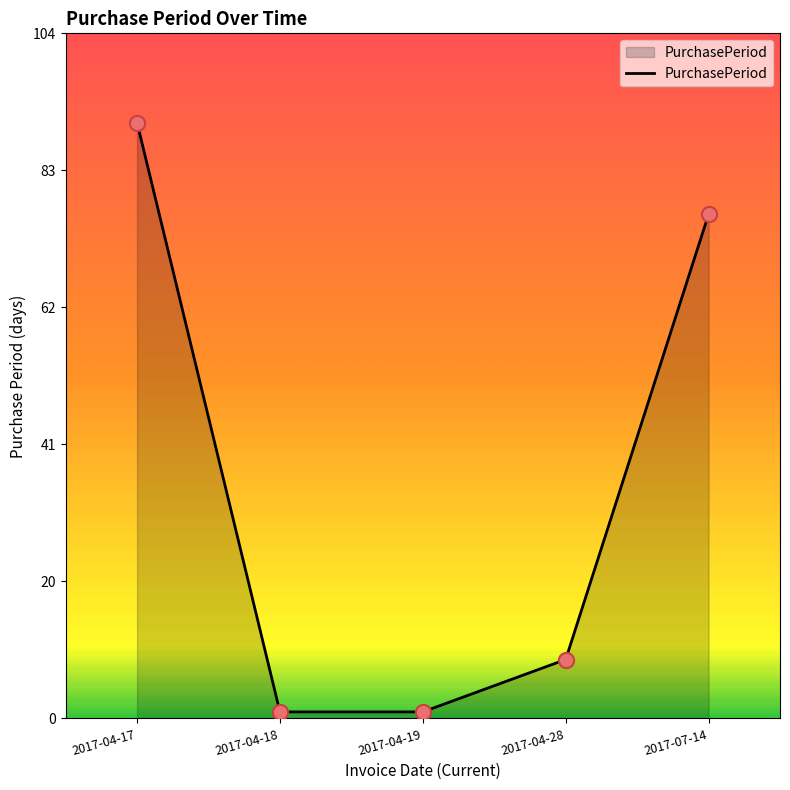

Approximately how many times larger is the value at 2017-04-19 compared to 2017-04-28?

0.1